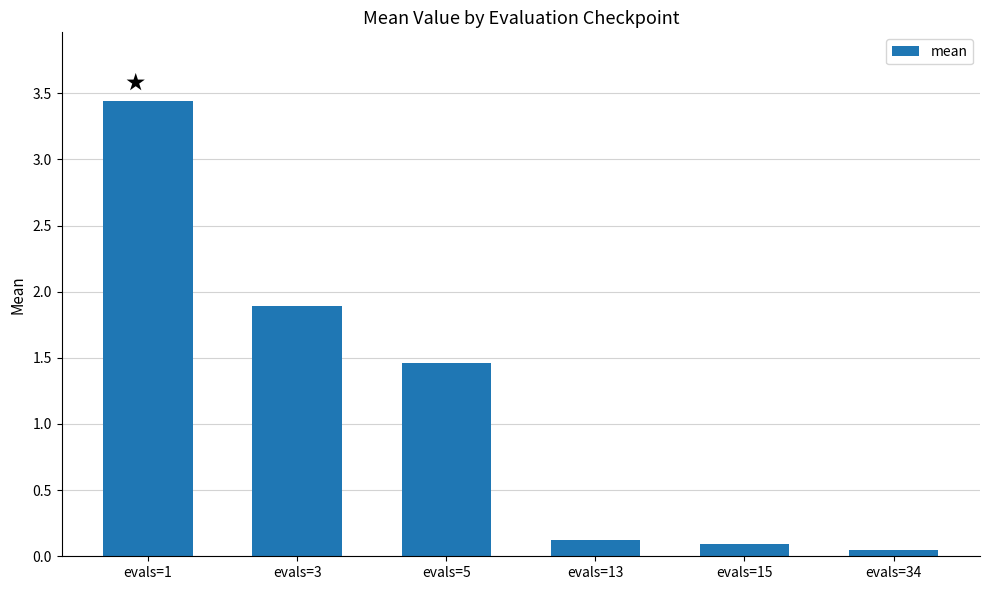

At which category does the chart reach its peak across all series?

evals=1